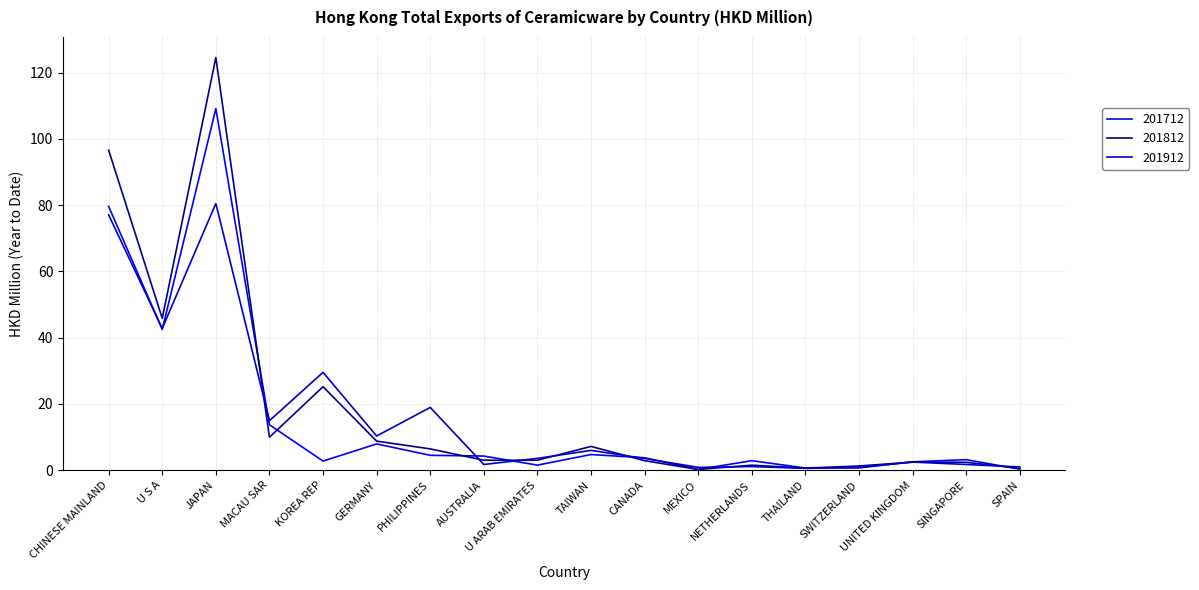

Which series has the largest range (max minus min)?

201812